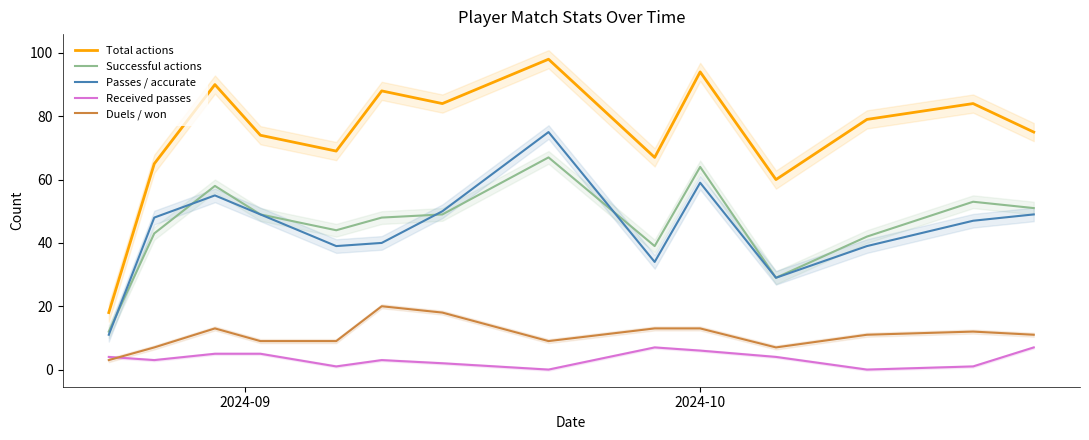

True or false: Duels / won and Passes / accurate cross at least once.

False